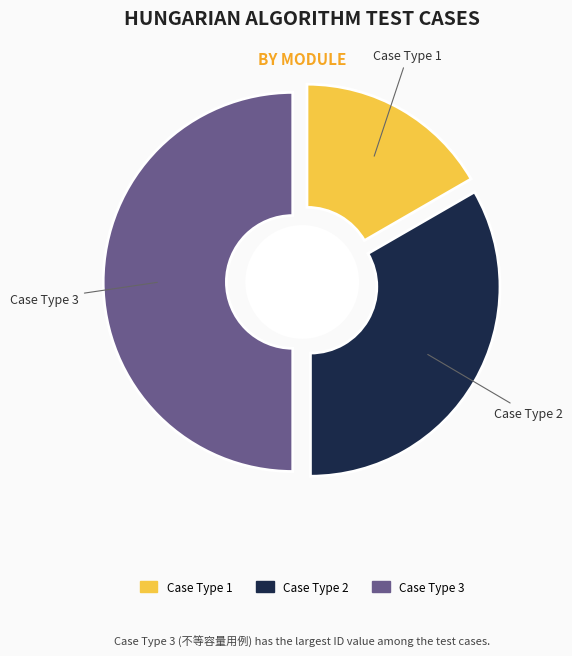

Does 等容量容量为1用例且可剩余工作用例 account for over 50% of the chart?

No